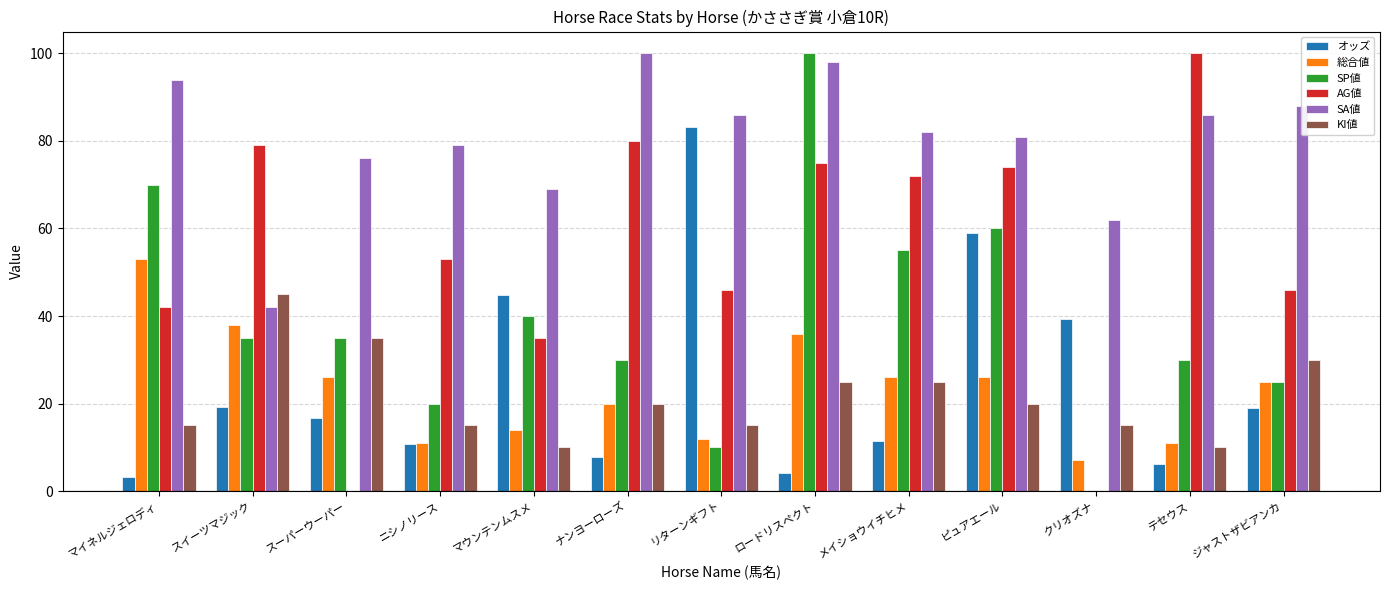

The 総合値 series shows 6.1 at ニシノリース. True or false?

False